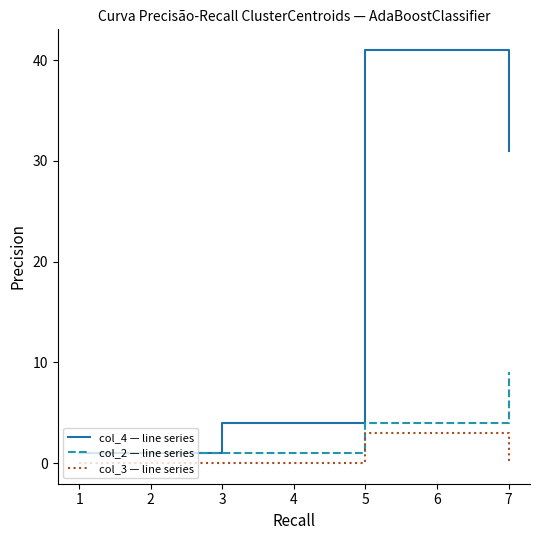

Which label corresponds to the largest value in the chart?

5